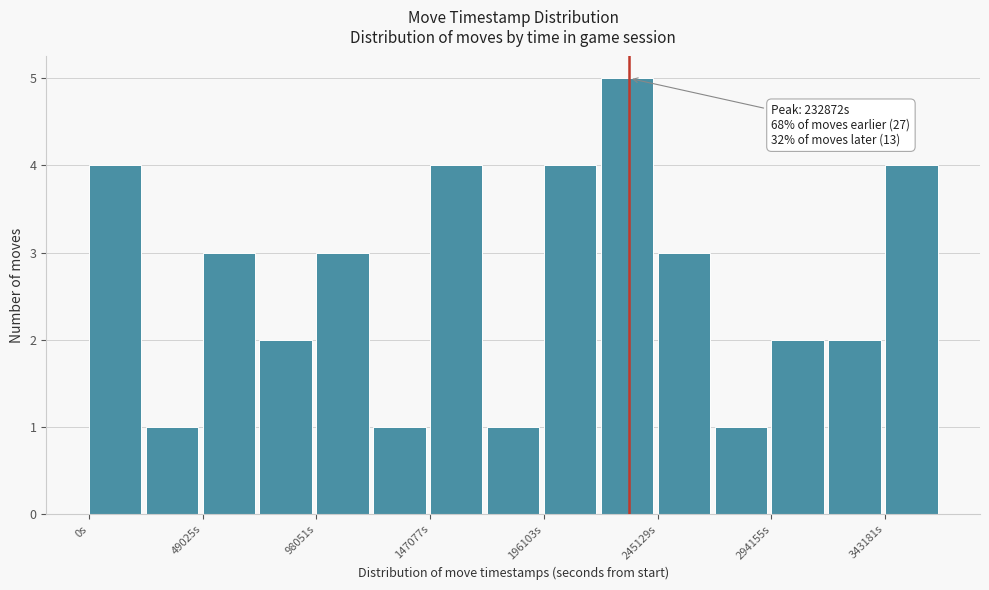

Which range on the x-axis has the tallest bar?

220000 to 245000